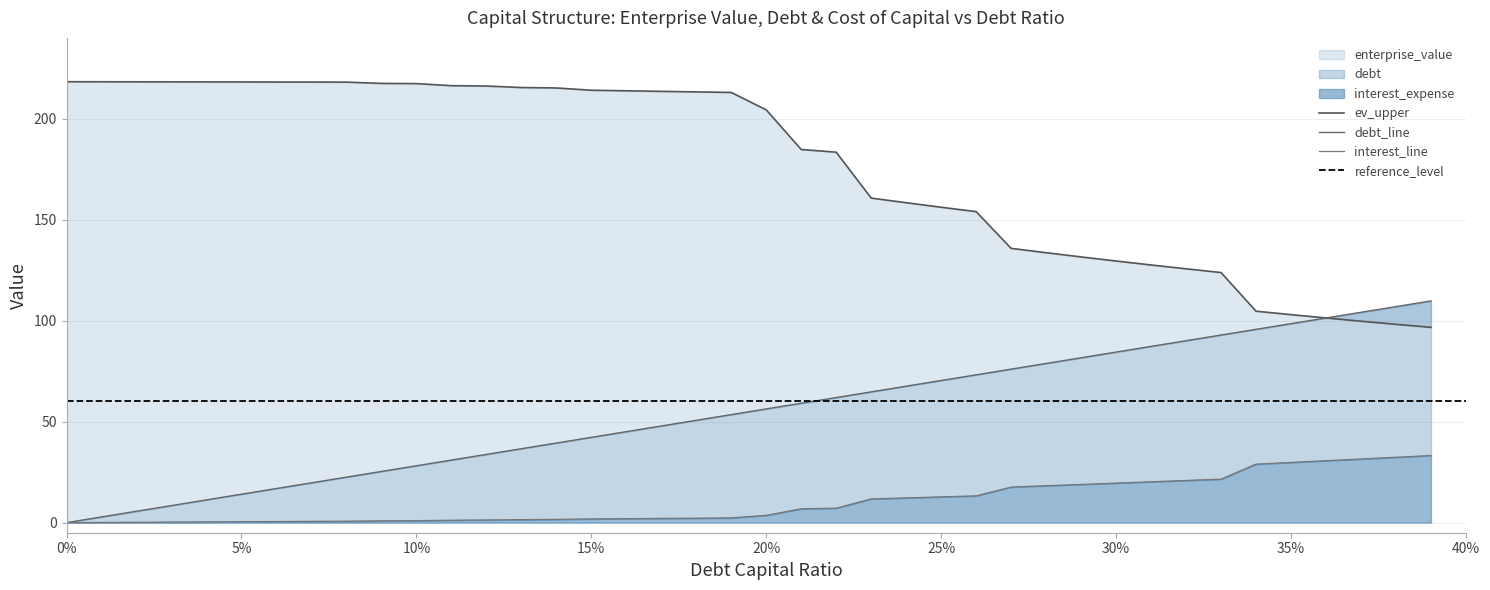

At which label is debt closest to 54?

0.19